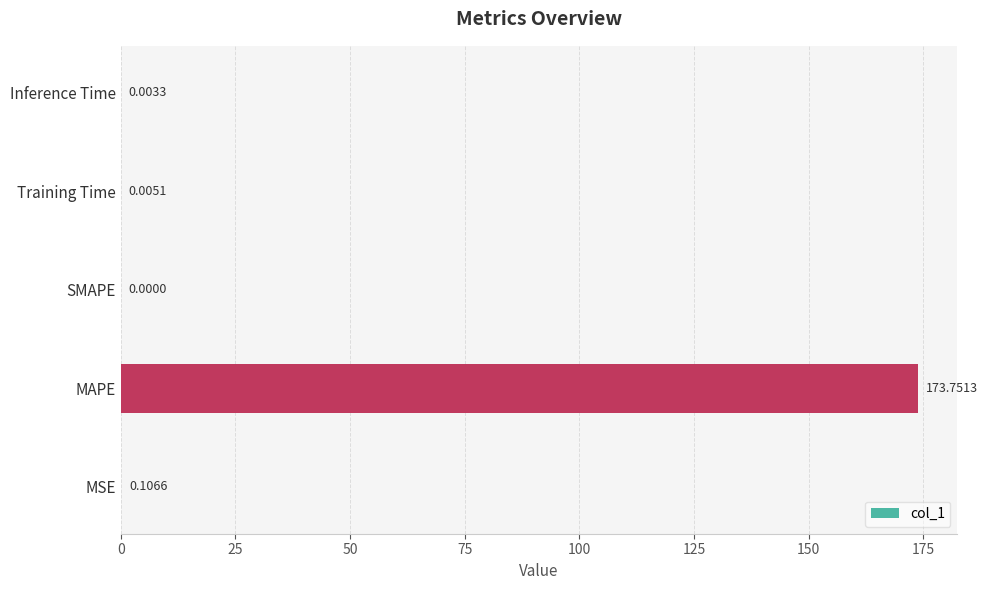

Which has a higher value, SMAPE or MSE?

MSE